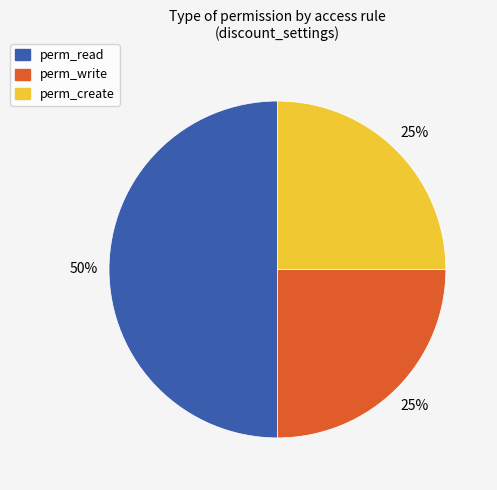

Approximately how many times larger is the value at perm_create compared to perm_read?

0.5